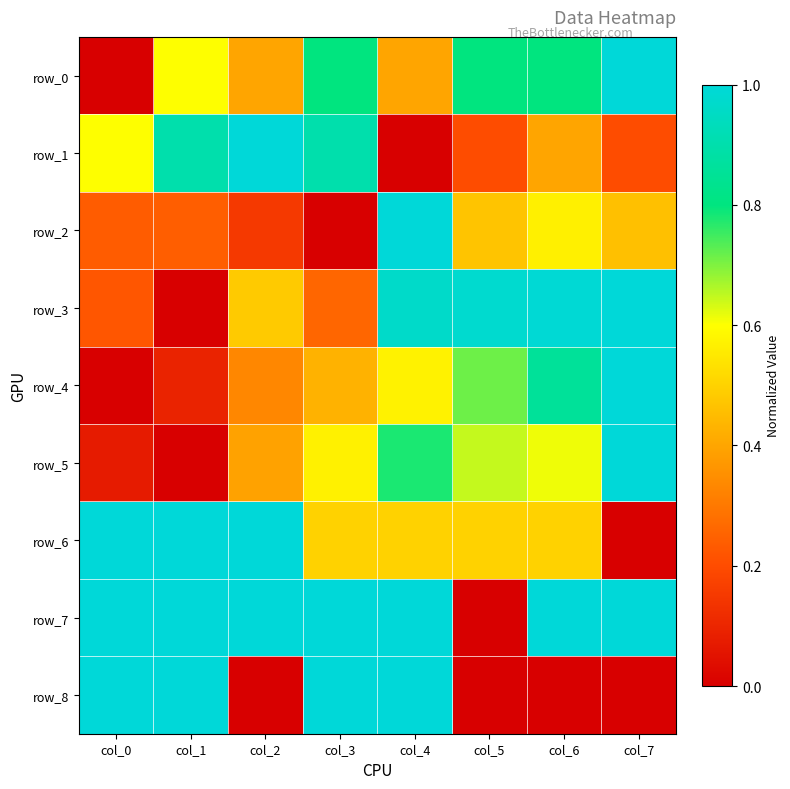

True or false: row_3 has a value of 0.1 at col_0.

False